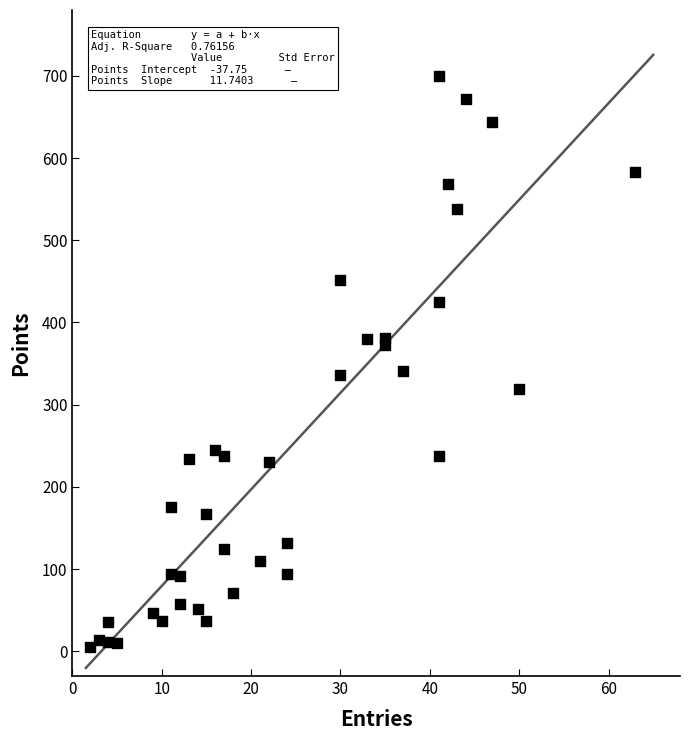

What is the range of X values (max minus min)?

61